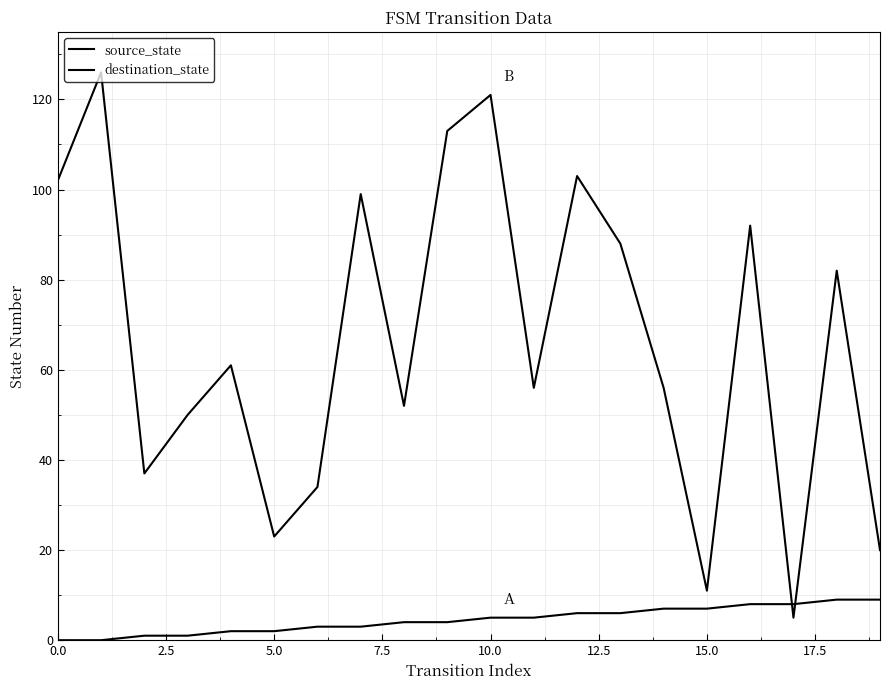

Does the chart display data point markers on the line(s)?

No